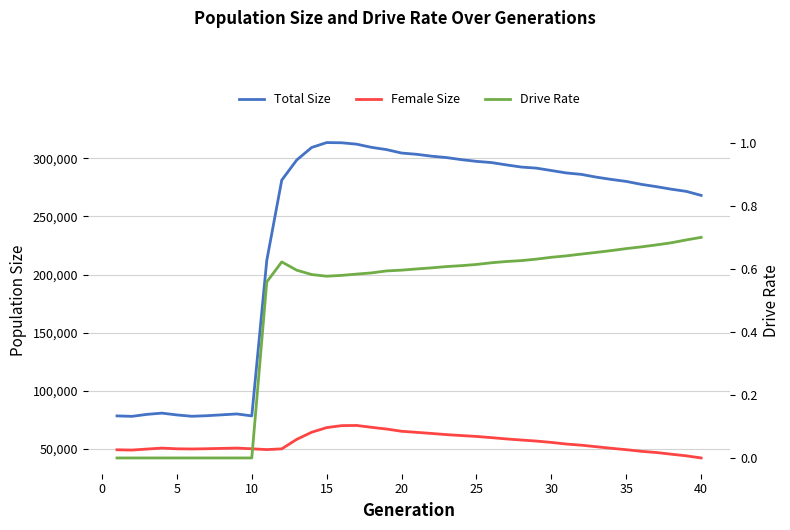

The Drive Rate series shows 1.1 at 40. True or false?

False